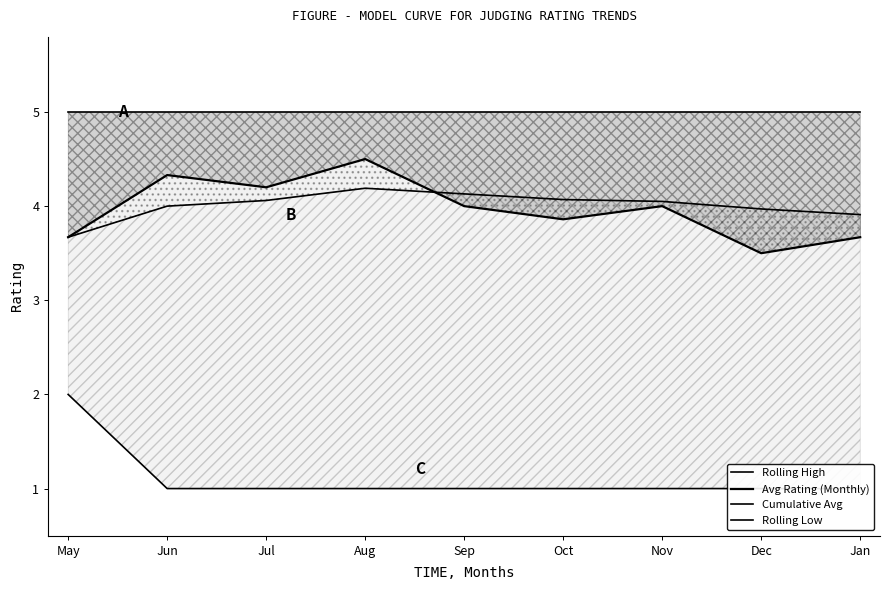

What is the smallest value displayed?

1.0